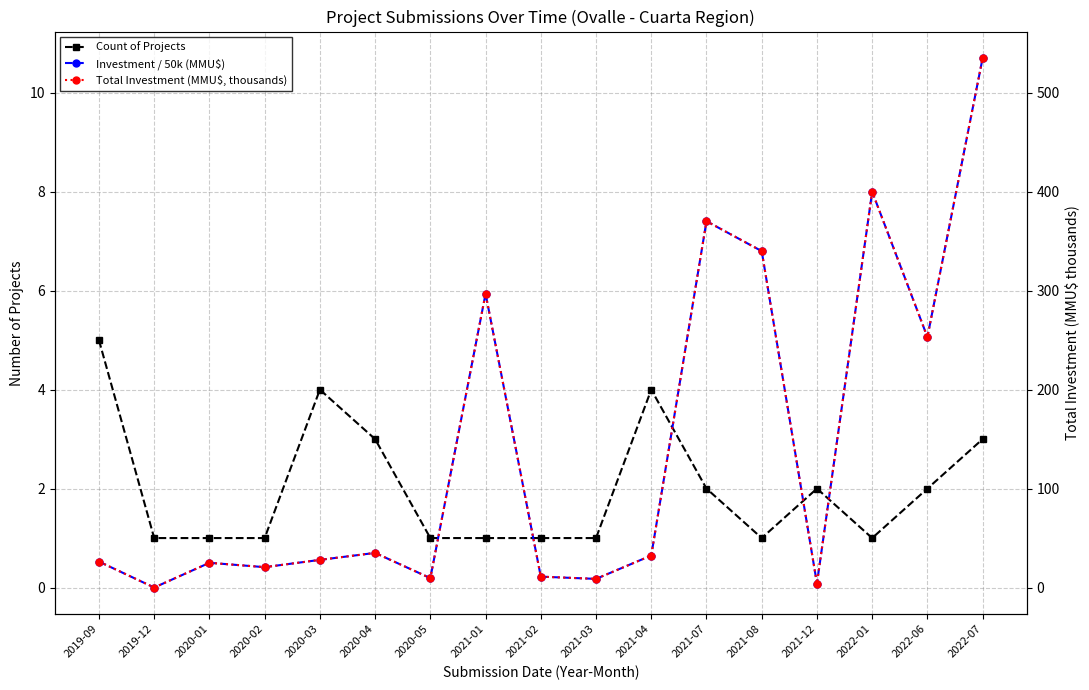

What is the label of the 17th point from the right?

2019-09